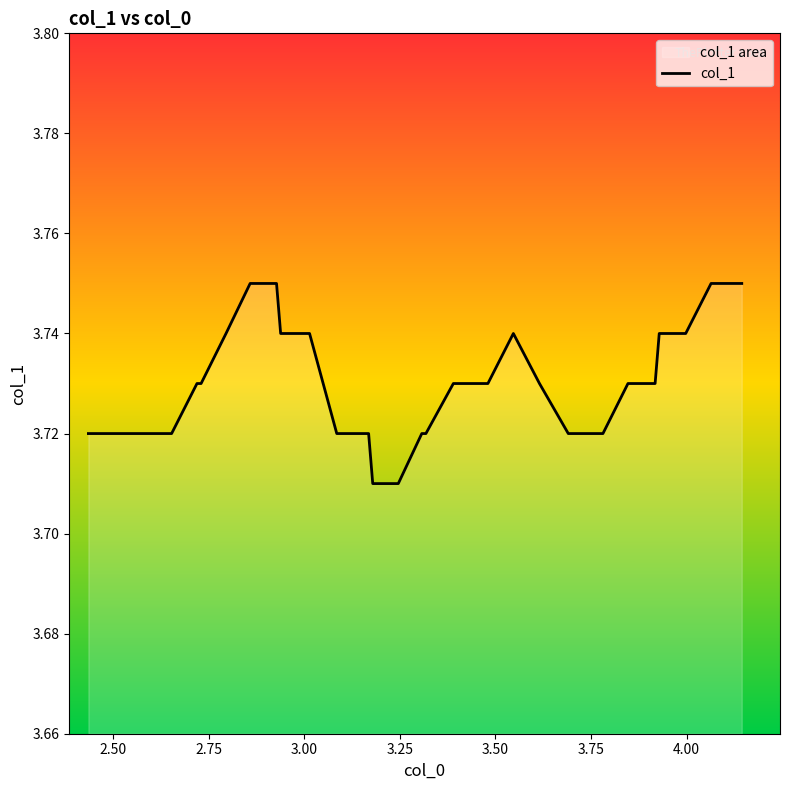

Reading left to right, what are all the values shown in this chart?

3.7	3.7	3.7	3.7	3.7	3.7	3.7	3.7	3.7	3.8	3.8	3.8	3.7	3.7	3.7	3.7	3.7	3.7	3.7	3.7	3.7	3.7	3.7	3.7	3.7	3.7	3.7	3.7	3.7	3.7	3.7	3.7	3.7	3.7	3.7	3.7	3.8	3.8	3.8